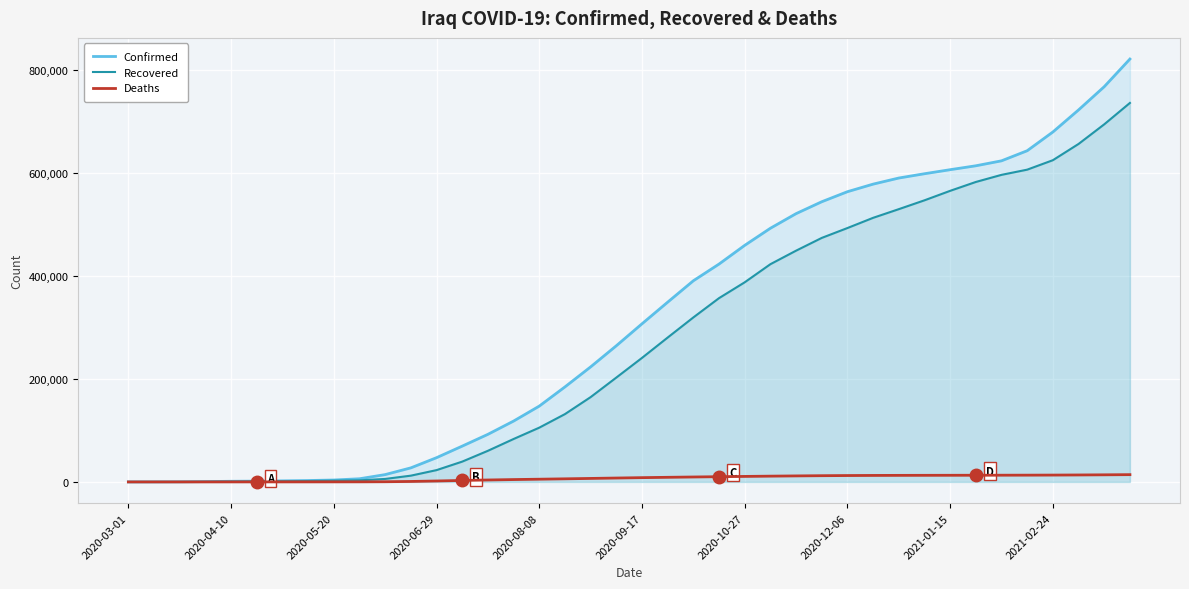

How many categories are shown in the chart?

40